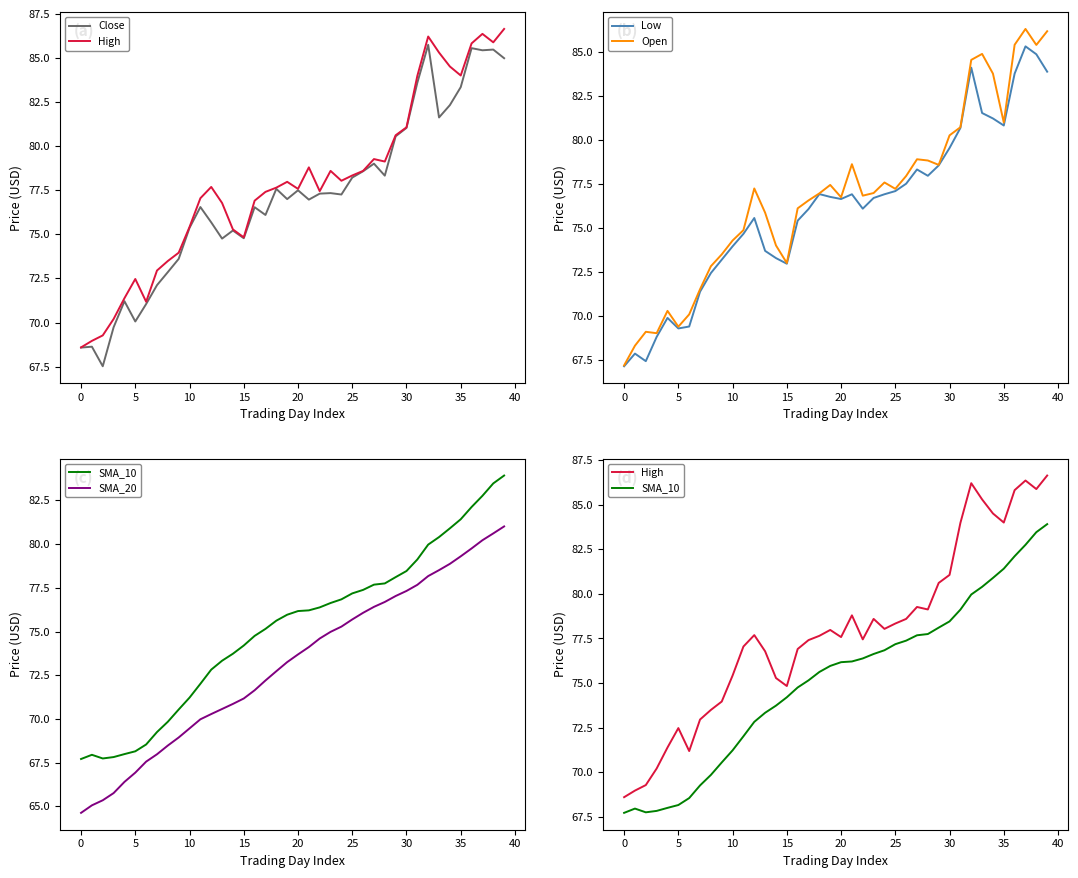

What is the label of the 34th point from the left?

33